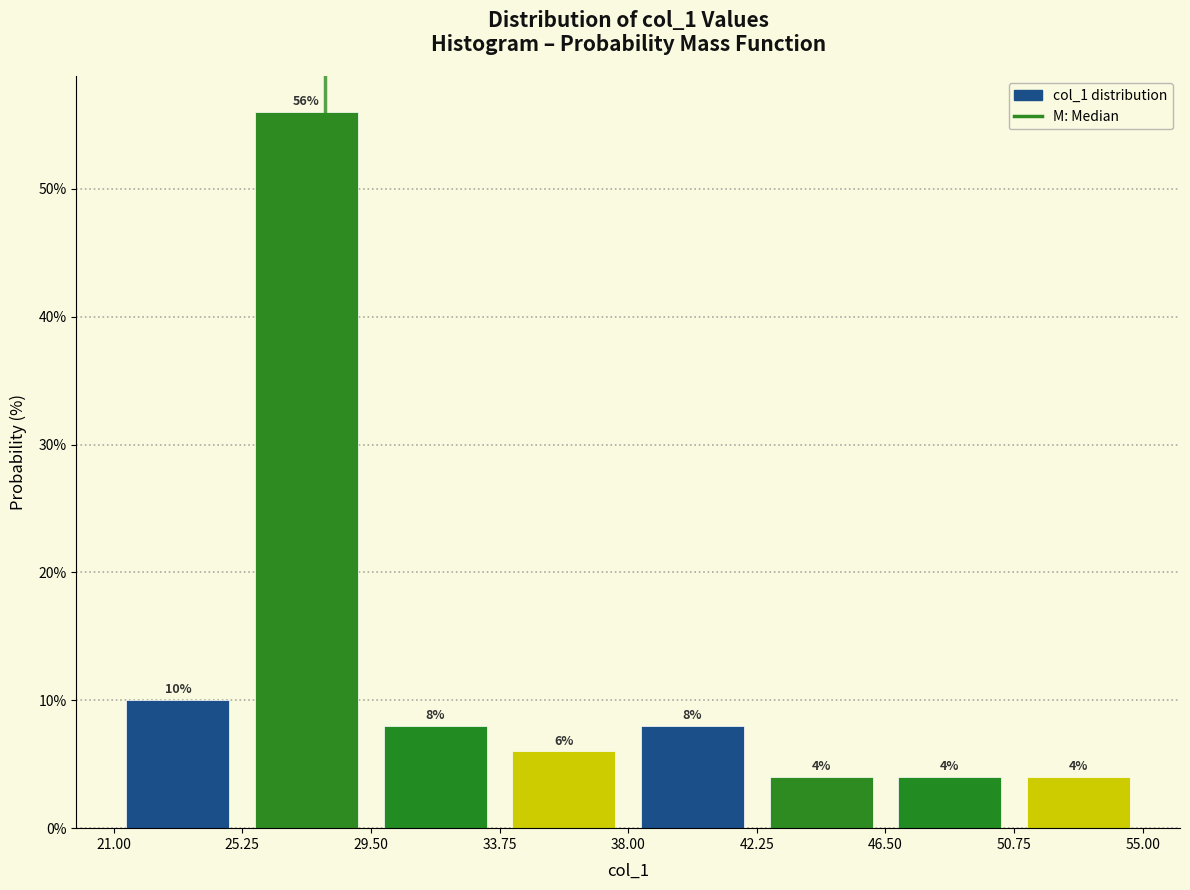

Reading left to right, transcribe this chart: for each bar, give the range it covers on the x-axis and its height.

21.00 to 25.25: 10
25.25 to 29.50: 56
29.50 to 33.75: 8
33.75 to 38.00: 6
38.00 to 42.25: 8
42.25 to 46.50: 4
46.50 to 50.75: 4
50.75 to 55.00: 4